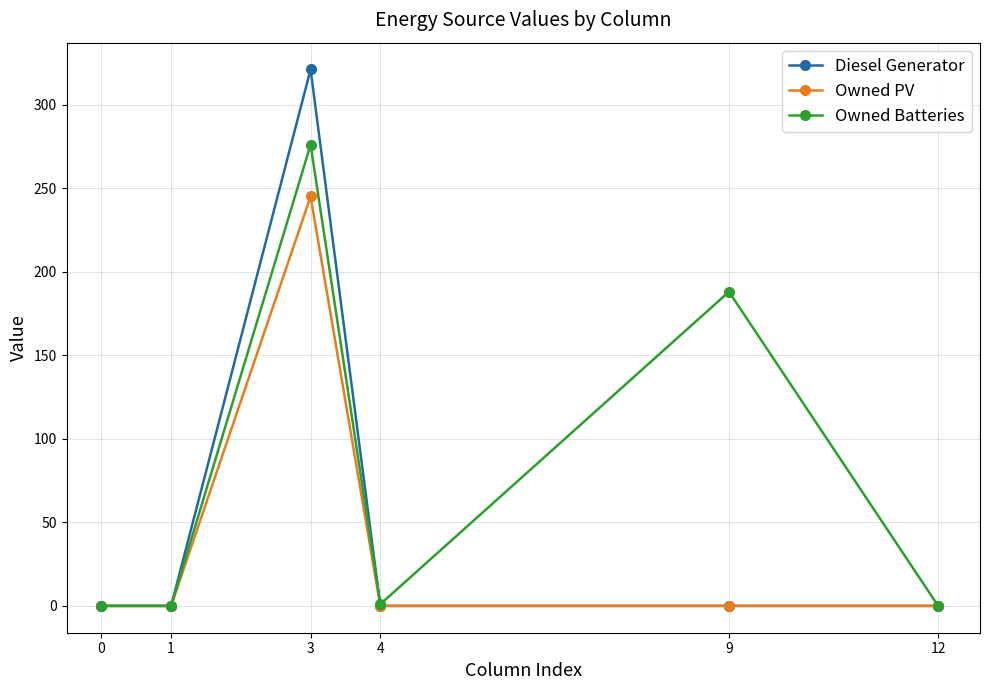

Which series has the widest spread of values?

Diesel Generator